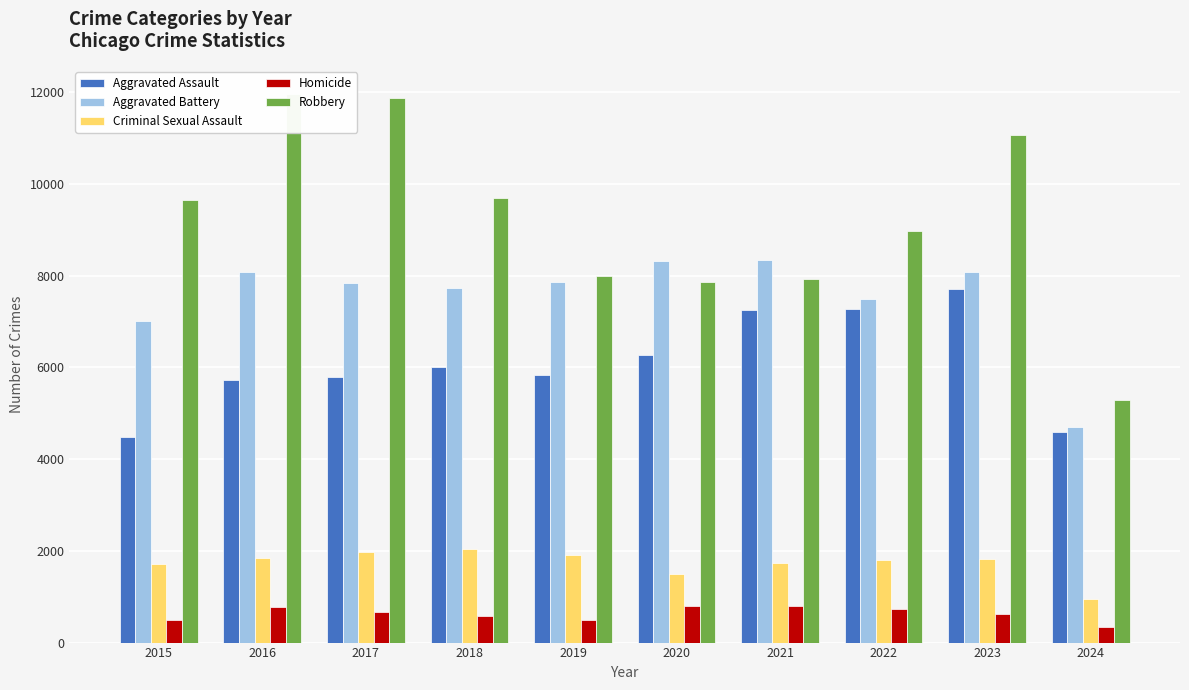

Which category has the lowest value across all series?

2024